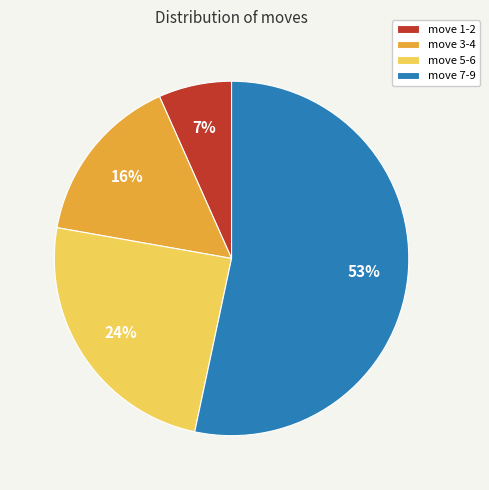

Is the sum of move 3-4 and move 7-9 greater than half?

Yes